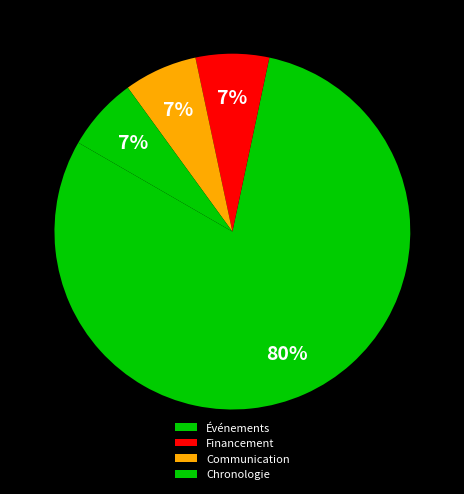

Combined, do Événements and Communication account for over 50%?

Yes